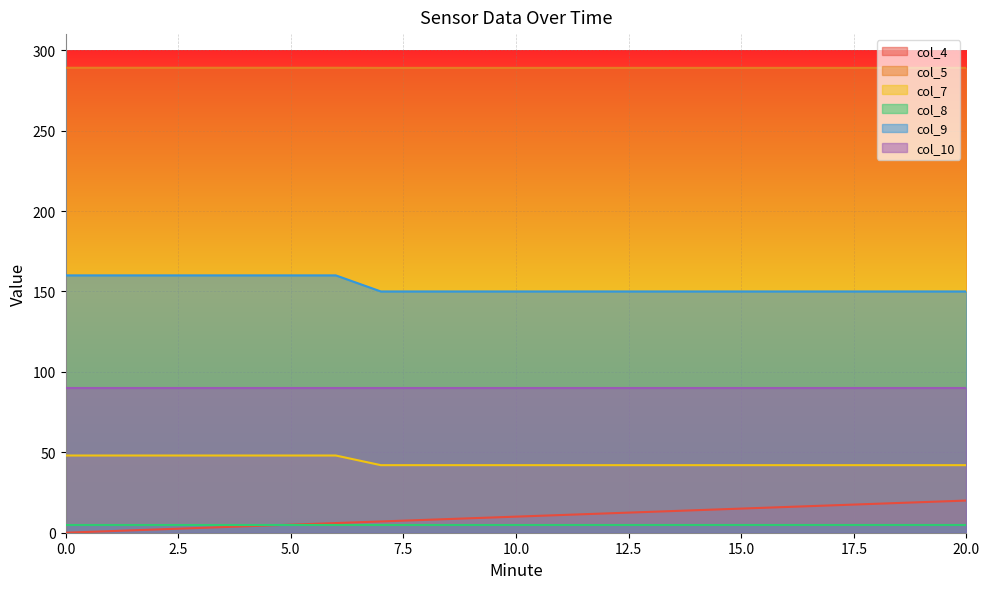

Read the col_4 value at 5.

5.0